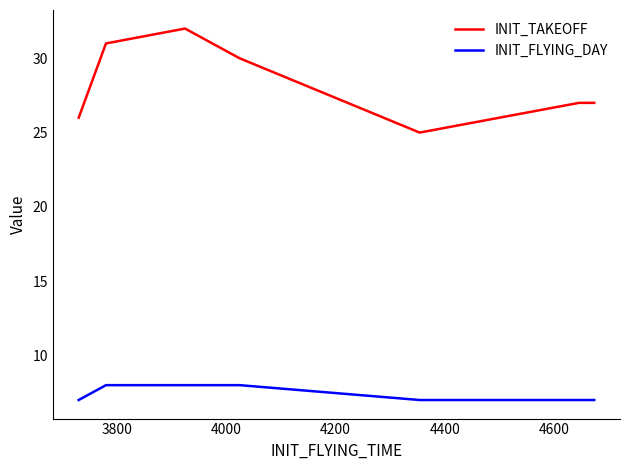

List the series in order of their overall mean, highest first.

INIT_TAKEOFF, INIT_FLYING_DAY